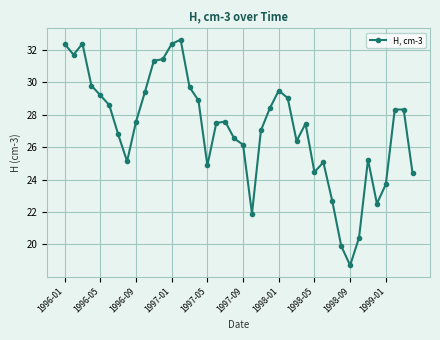

True or false: there are more than 2 points higher than both neighbors.

True